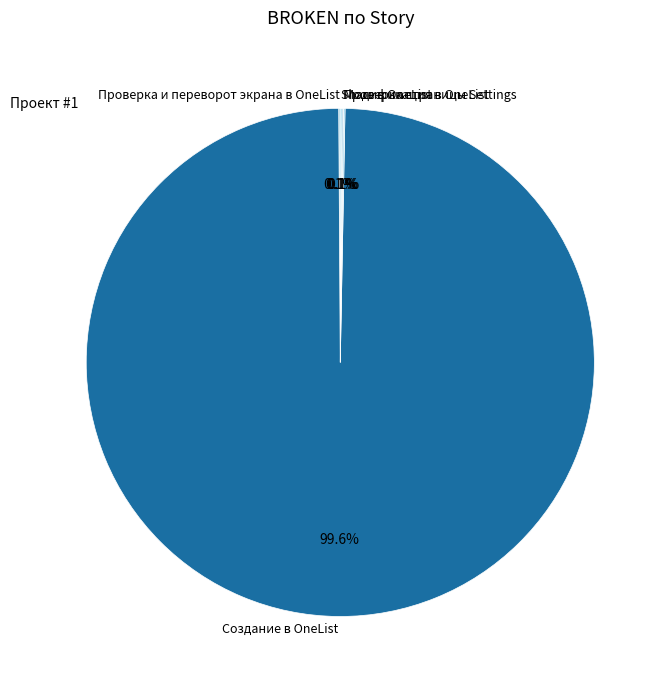

Which slice is the largest?

Создание в OneList